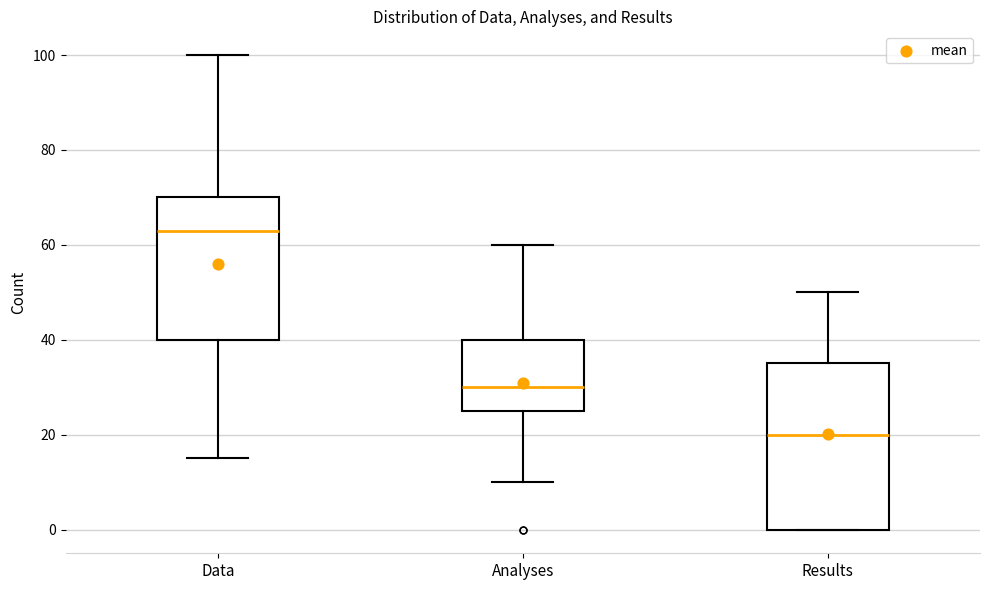

Comparing the boxes themselves (not the whiskers), which one is the tallest?

Results